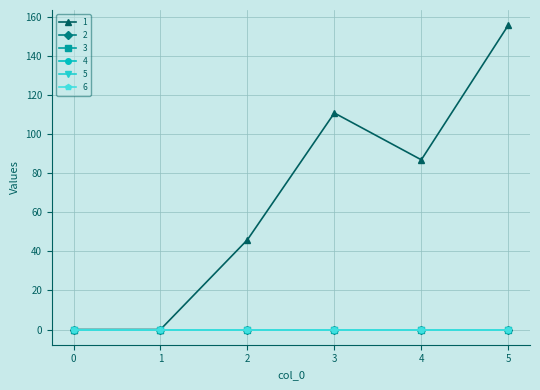

Is this an area chart (filled region under the line)?

No